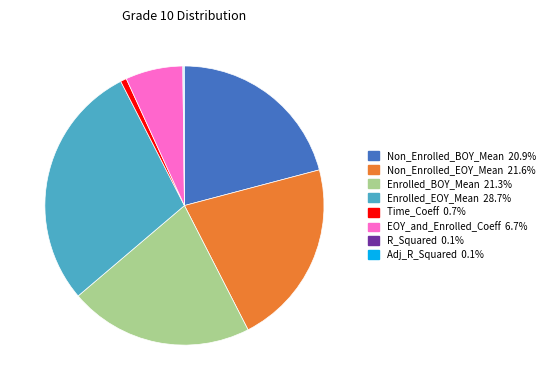

What is the ratio of the value at Non_Enrolled_BOY_Mean to the value at Enrolled_EOY_Mean?

0.7